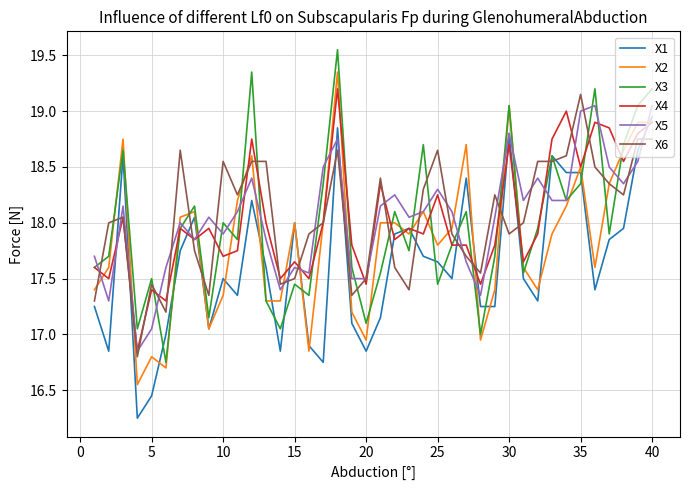

True or false: X1 and X6 cross at least once.

True